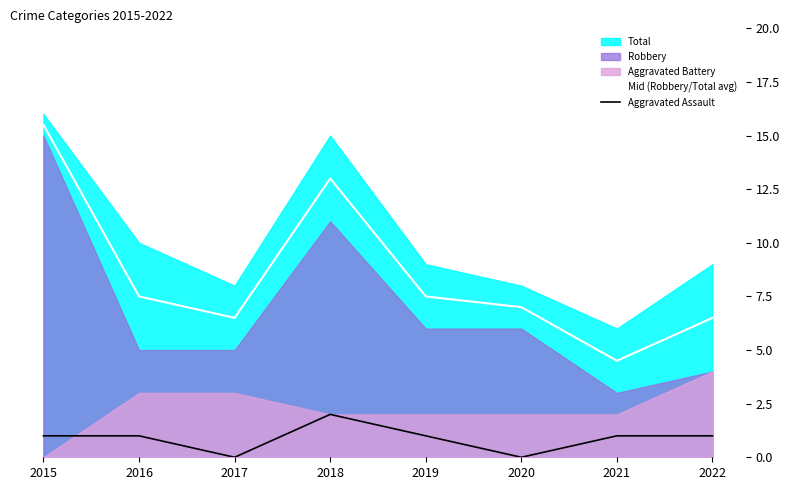

True or false: Mid (Robbery/Total avg) has a value of 4.5 at 2021.

True